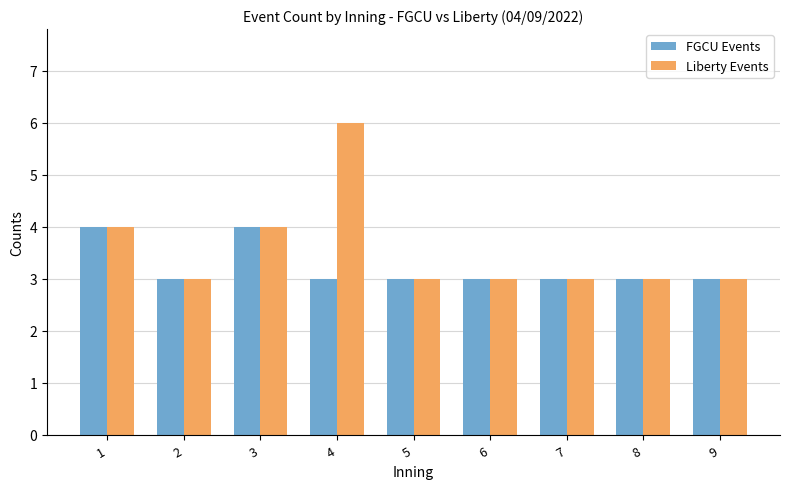

What is the greatest value displayed?

6